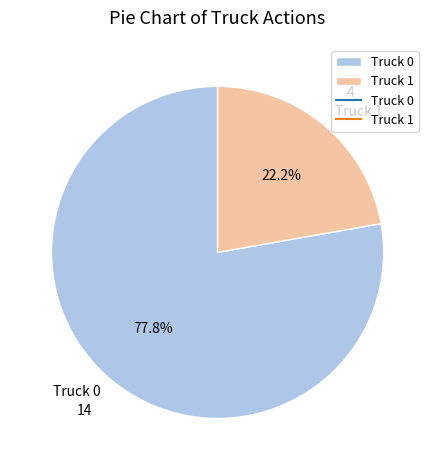

How much of the chart is everything except Truck 1?

77.8%